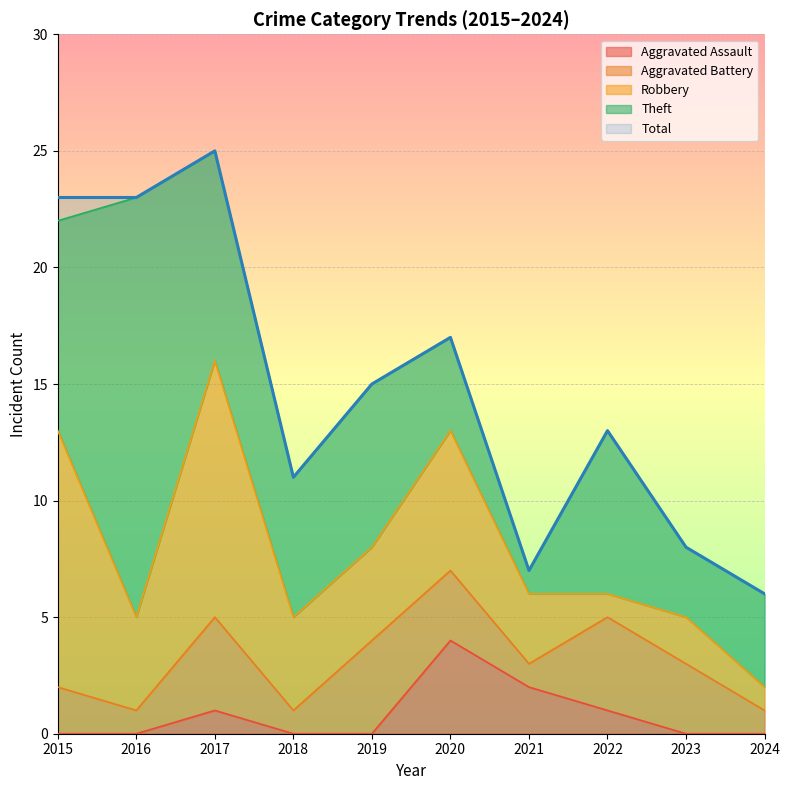

What are all the series names shown in the legend?

Aggravated Assault, Aggravated Battery, Robbery, Theft, Total